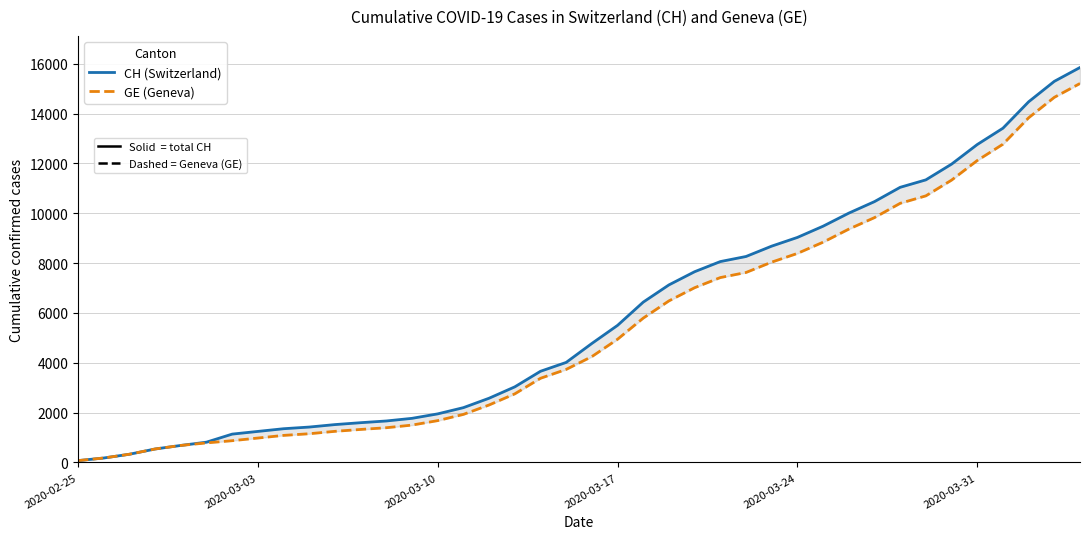

Which series has the largest range (max minus min)?

CH (Switzerland)